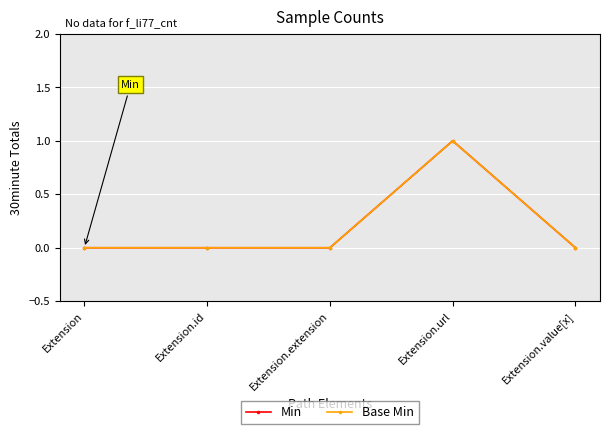

Is this an area chart (filled region under the line)?

No